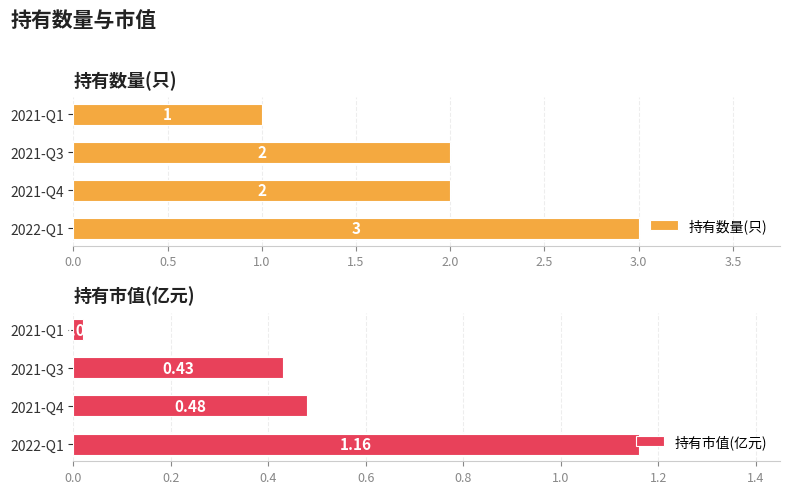

What is the highest value of the 持有数量(只) series?

3